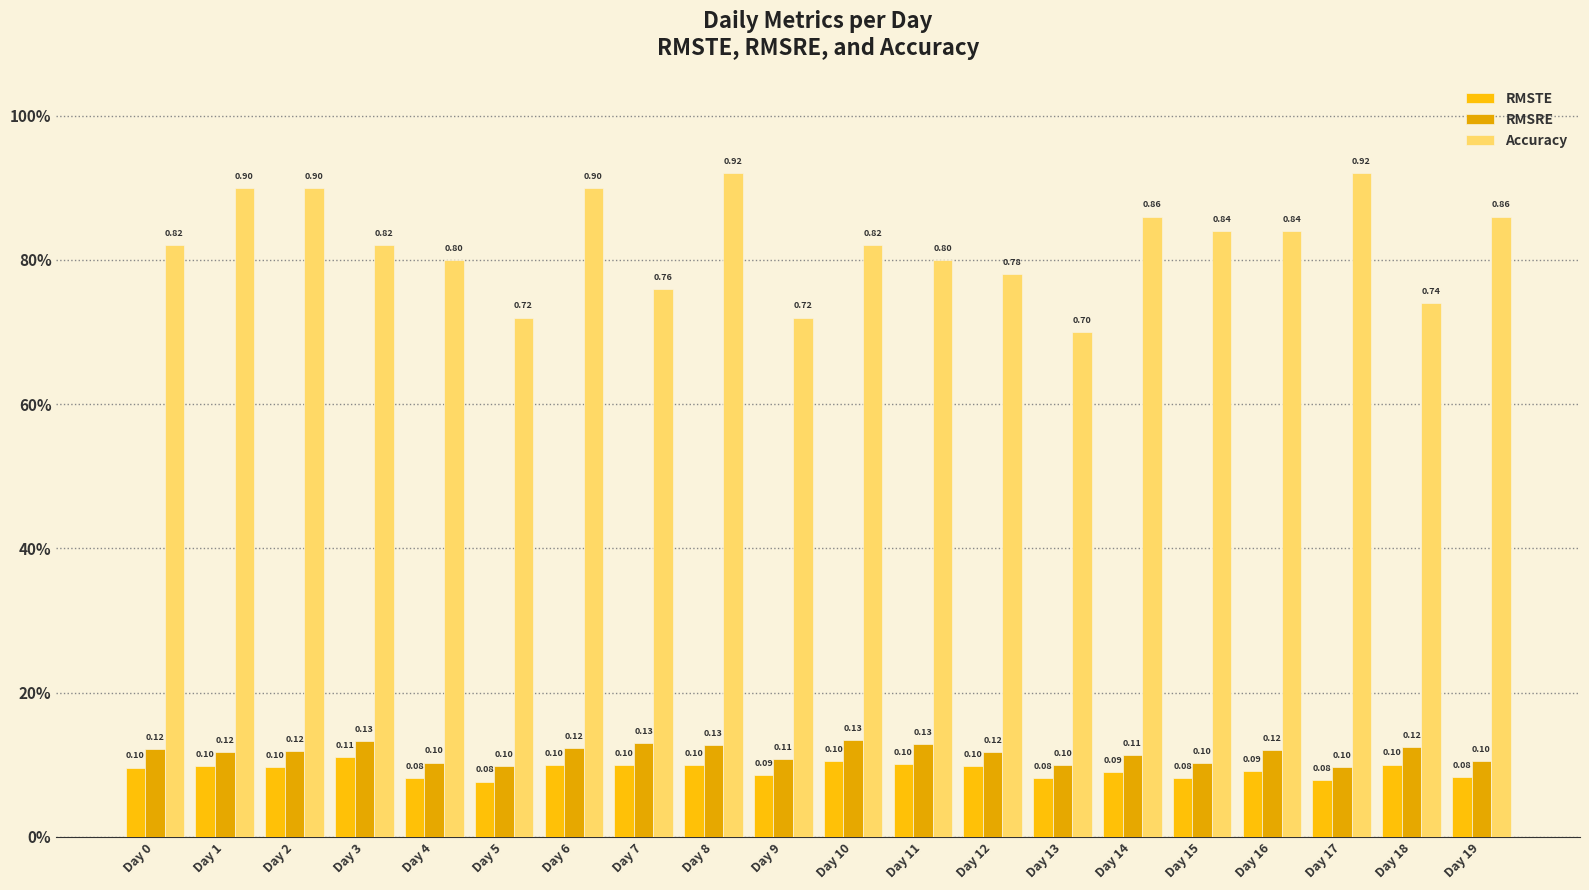

Does the chart contain any negative values?

No